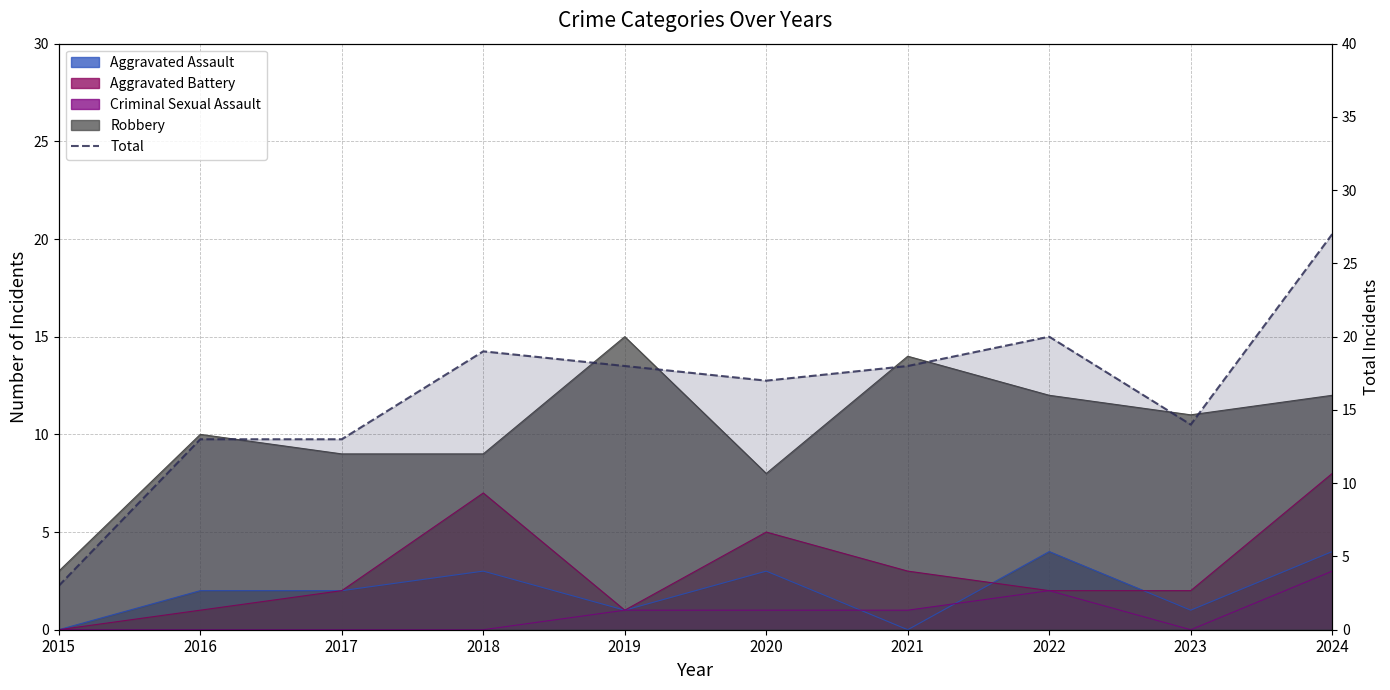

How many values are below 18?

5